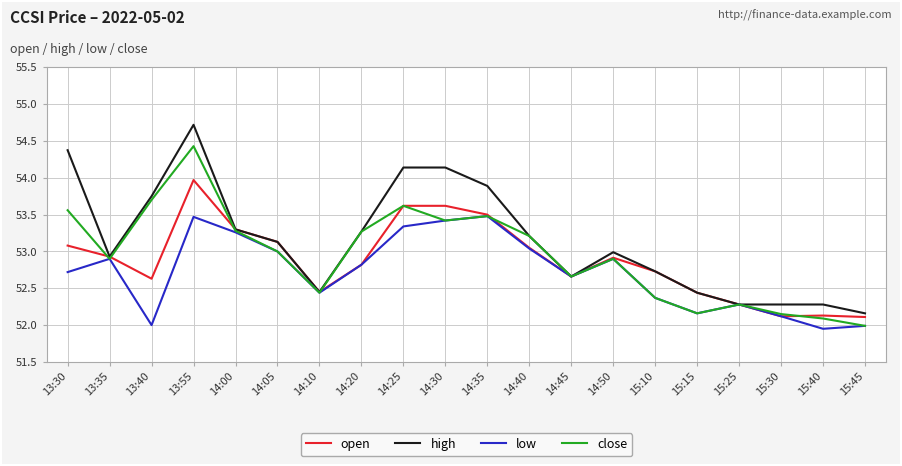

What is the spread (max minus min) of values at 15:30?

0.2